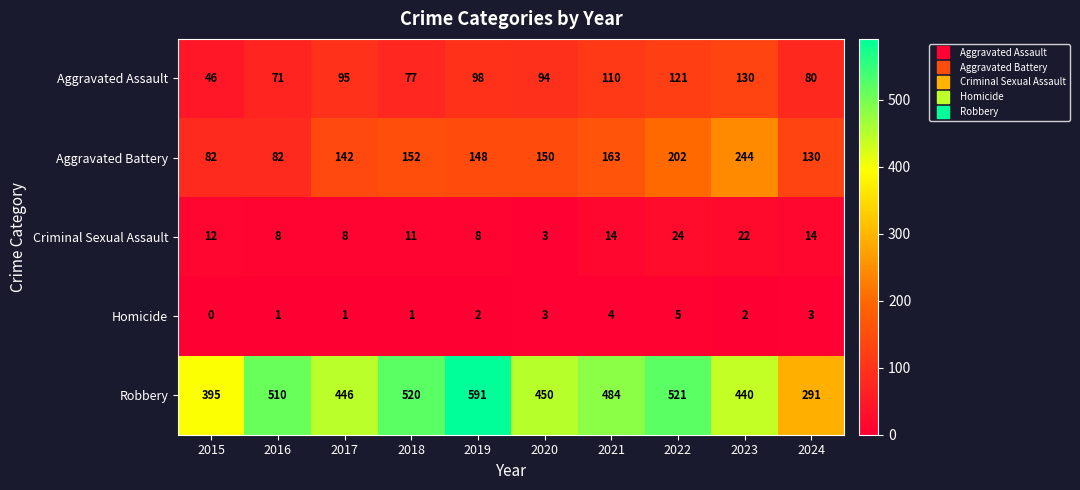

Which series has the widest spread of values?

Robbery